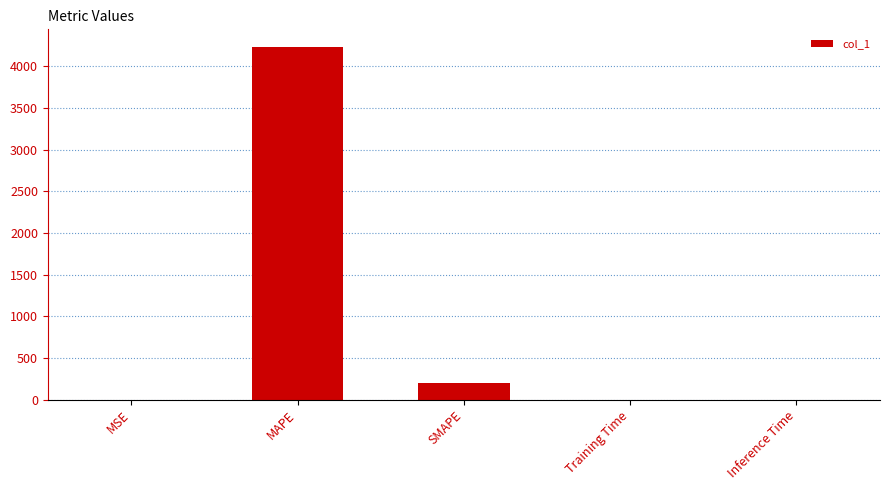

The value at MAPE is 2488.2. True or false?

False